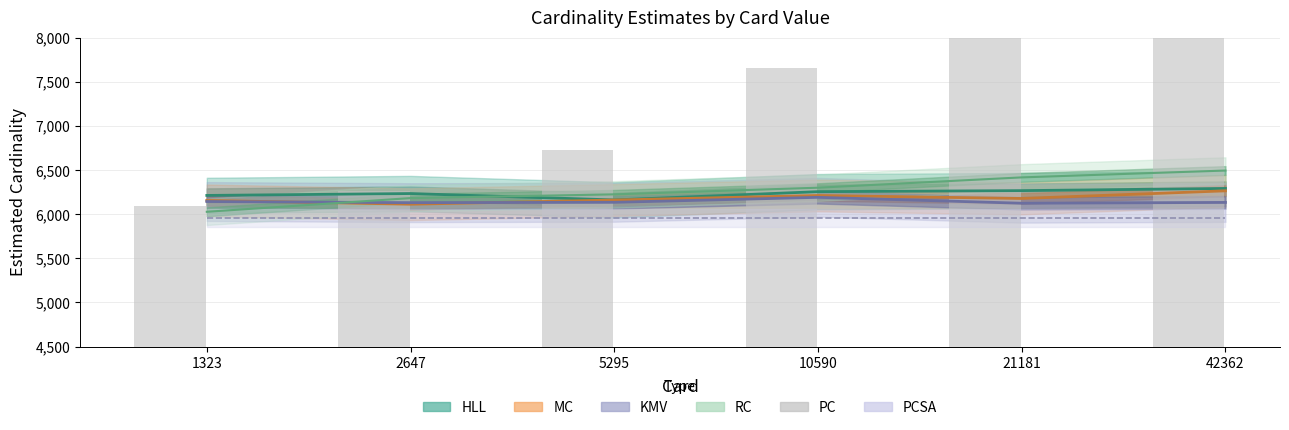

True or false: the data shows 4233.7 at 5295.

False